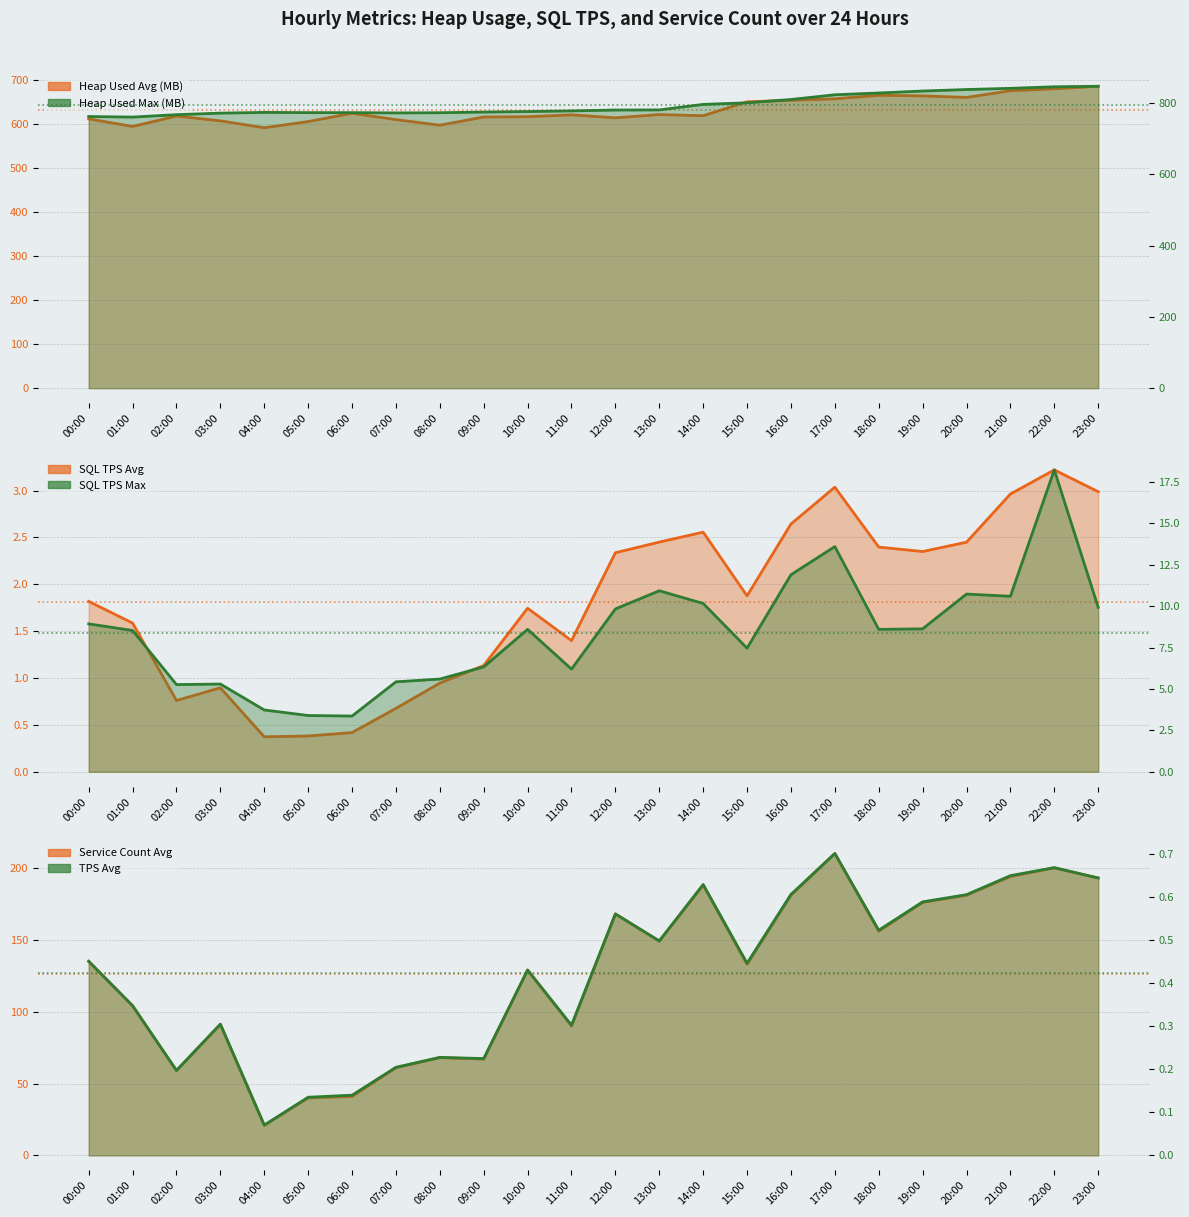

Is the value of HEAP_USED_MAX at 04:00 greater than the value of SQL_TPS_MAX at 16:00?

Yes